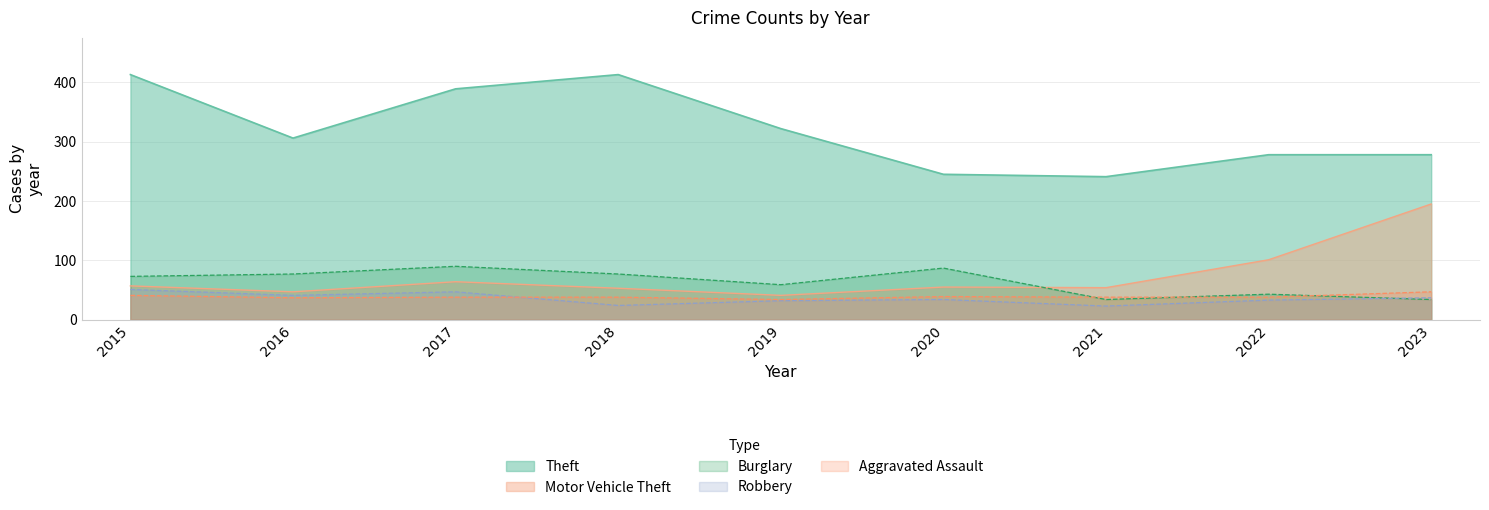

What is the difference between the maximum and minimum values in the Aggravated Assault series?

13